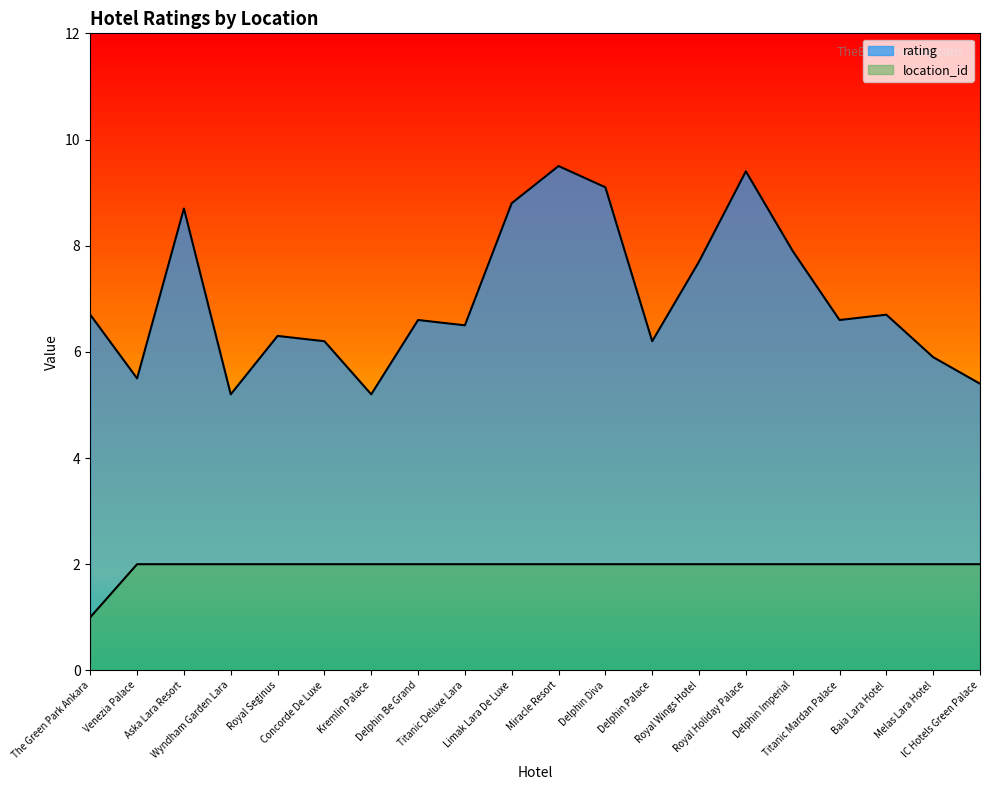

Rank the series by their average value, from lowest to highest.

location_id, rating